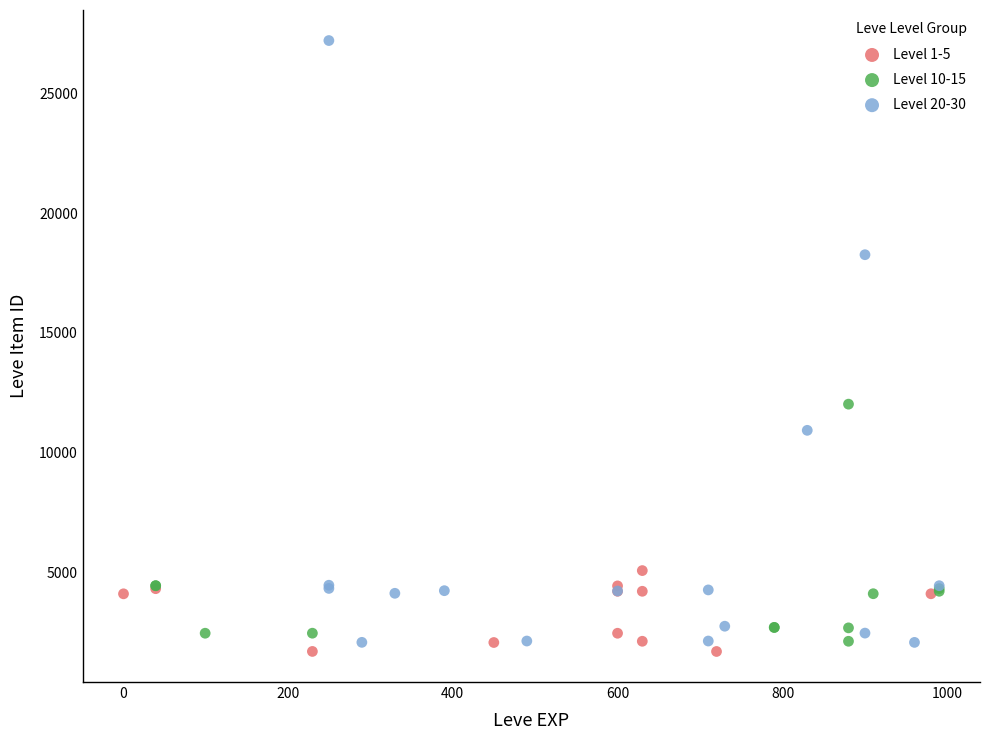

Which series contains the highest Y value?

Level 20-30